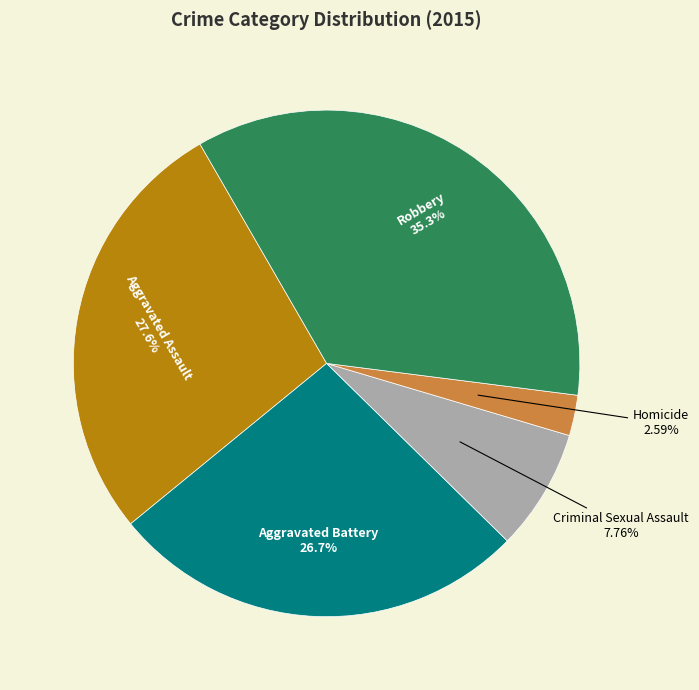

To the nearest percent, what is the difference between the largest and smallest slice percentages?

33%